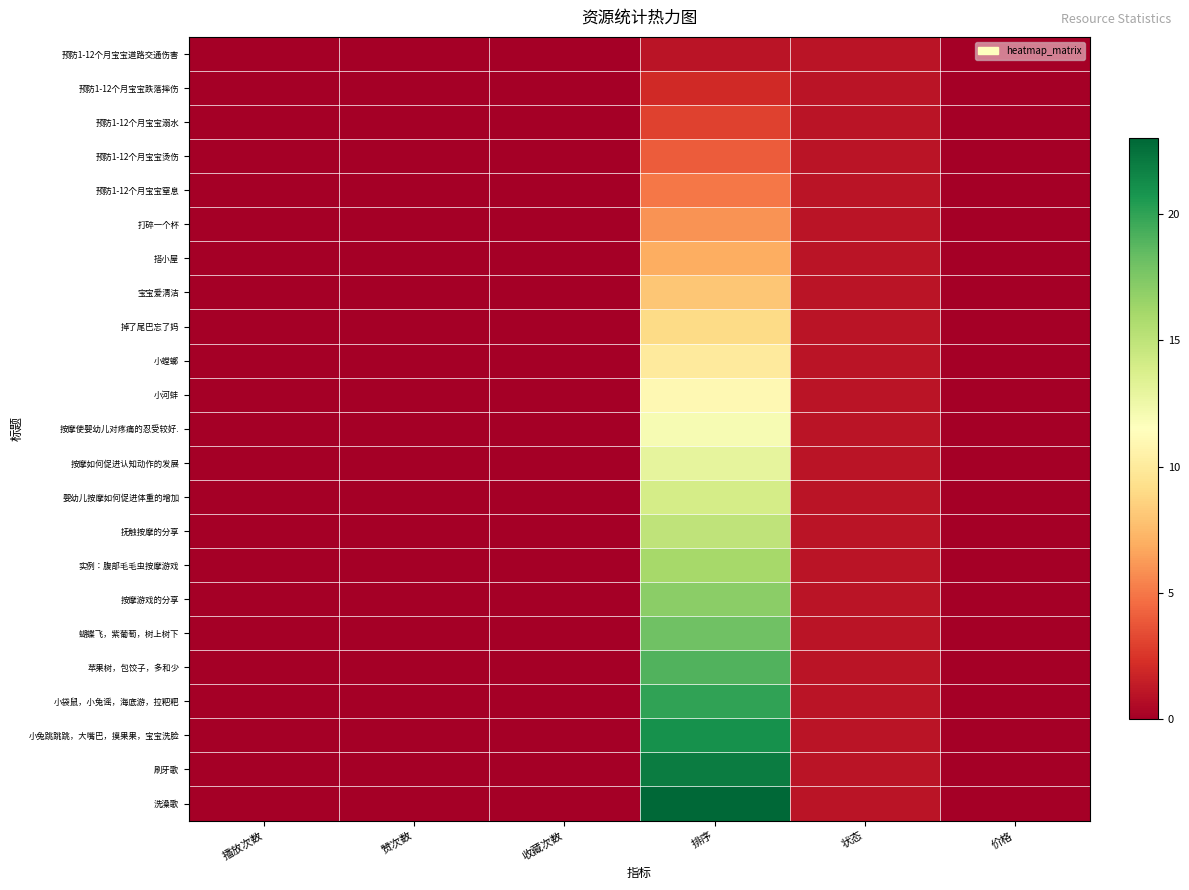

Rank the series by their maximum value, from lowest to highest.

预防1-12个月宝宝道路交通伤害, 预防1-12个月宝宝跌落摔伤, 预防1-12个月宝宝溺水, 预防1-12个月宝宝烫伤, 预防1-12个月宝宝窒息, 打碎一个杯, 搭小屋, 宝宝爱清洁, 掉了尾巴忘了妈, 小螳螂, 小河蚌, 按摩使婴幼儿对疼痛的忍受较好., 按摩如何促进认知动作的发展, 婴幼儿按摩如何促进体重的增加, 抚触按摩的分享, 实例：腹部毛毛虫按摩游戏, 按摩游戏的分享, 蝴蝶飞，紫葡萄，树上树下, 苹果树，包饺子，多和少, 小袋鼠，小兔谣，海底游，拉粑粑, 小兔跳跳跳，大嘴巴，摸果果，宝宝洗脸, 刷牙歌, 洗澡歌